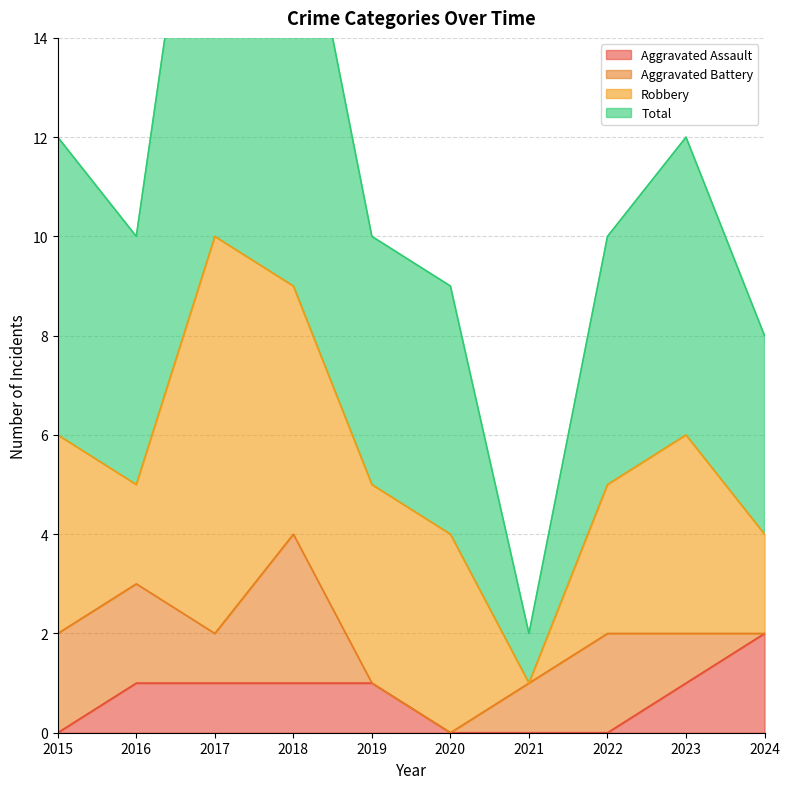

How many values in the Aggravated Assault series are below 1?

4